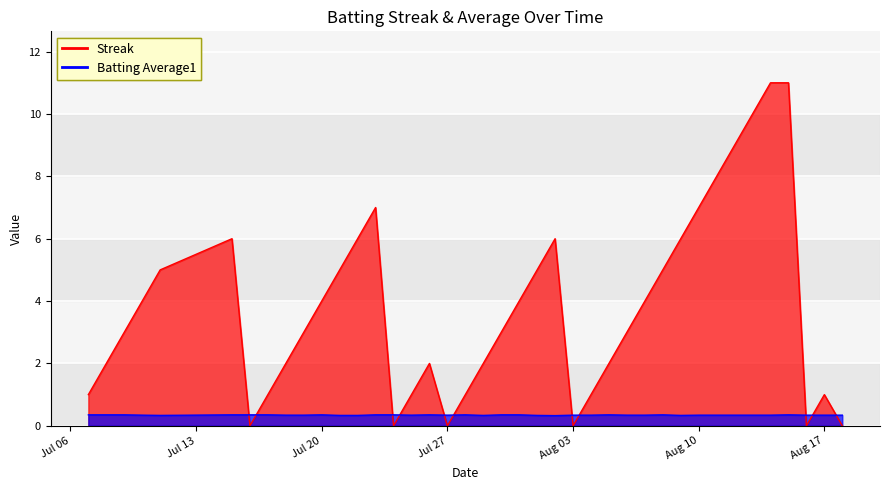

List the series in order of their peak value, highest first.

Streak, Batting Average1